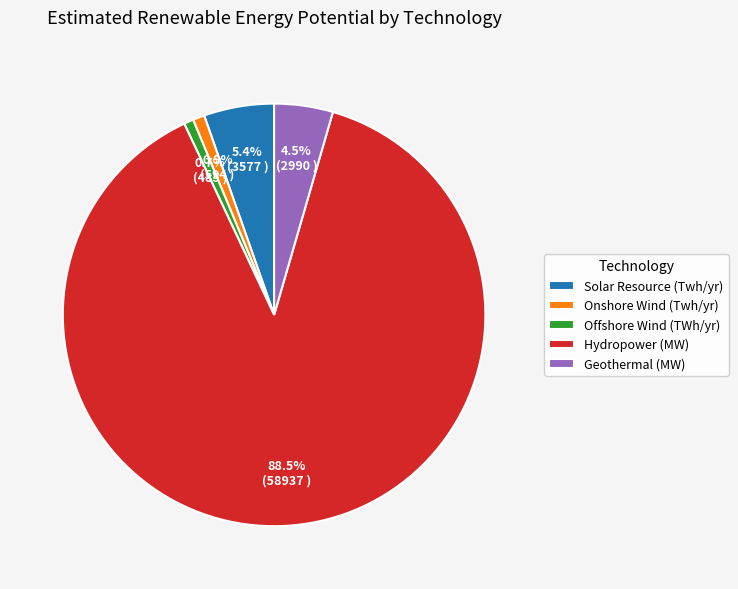

True or false: Solar Resource (Twh/yr) accounts for 5% of the total.

True